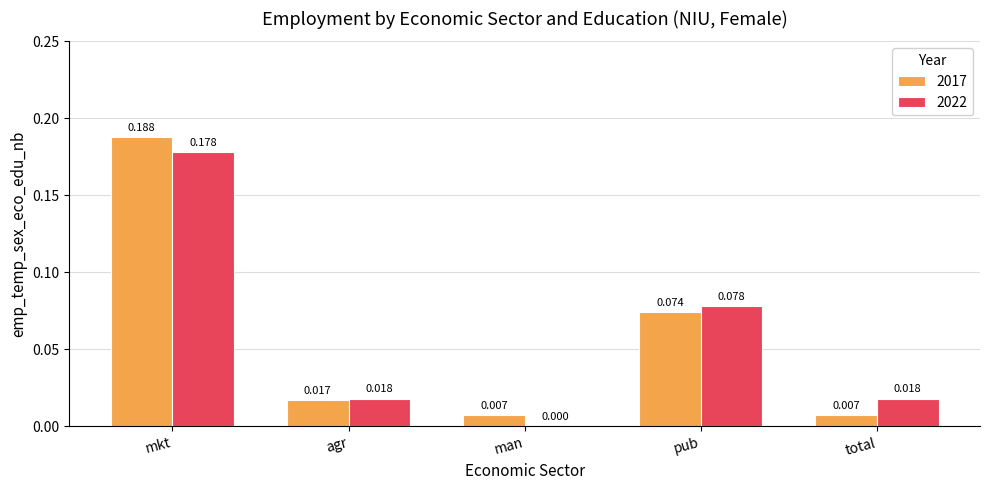

Is the value of 2022 at mkt greater than the value of 2017 at total?

Yes